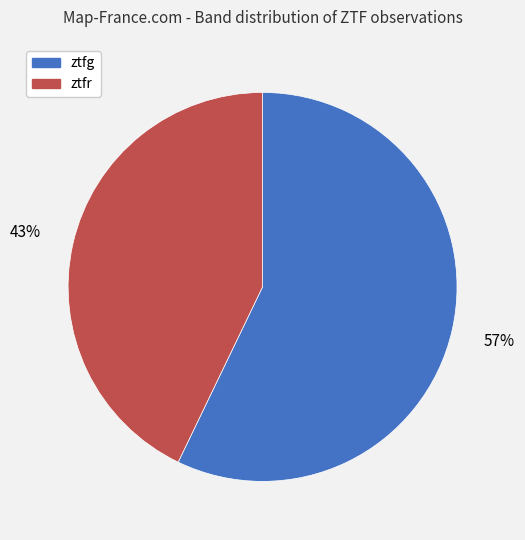

What percentage is the ztfg slice, to the nearest percent?

57%